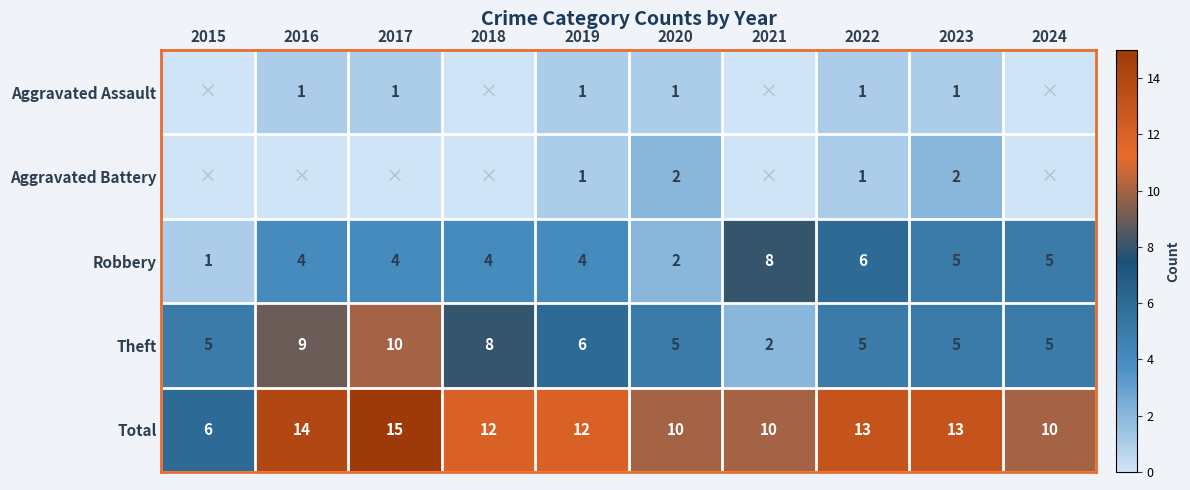

Which category has the highest value in the Theft series?

2017